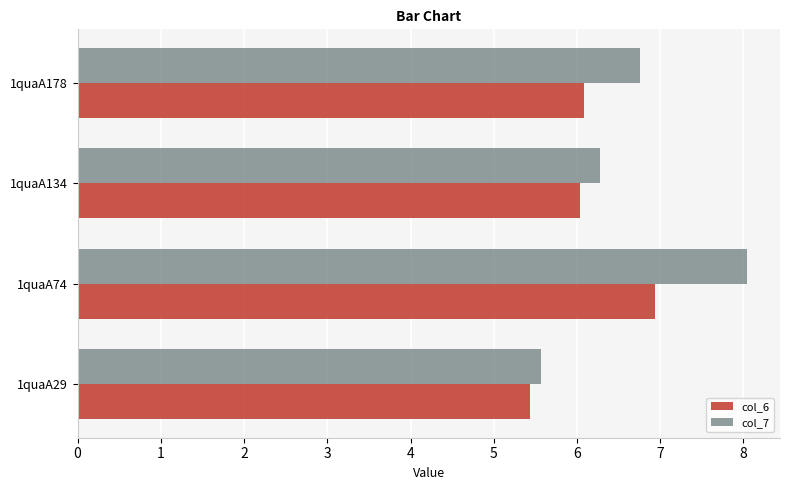

Rank the series by their average value, from highest to lowest.

col_7, col_6